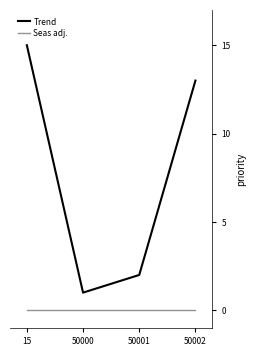

Rank the series by their maximum value, from lowest to highest.

Seas adj., Trend